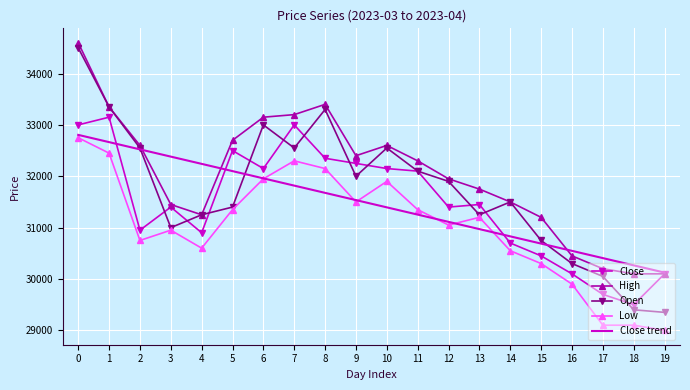

Rank the series at 5 from lowest to highest value.

Low, Open, Close trend, Close, High